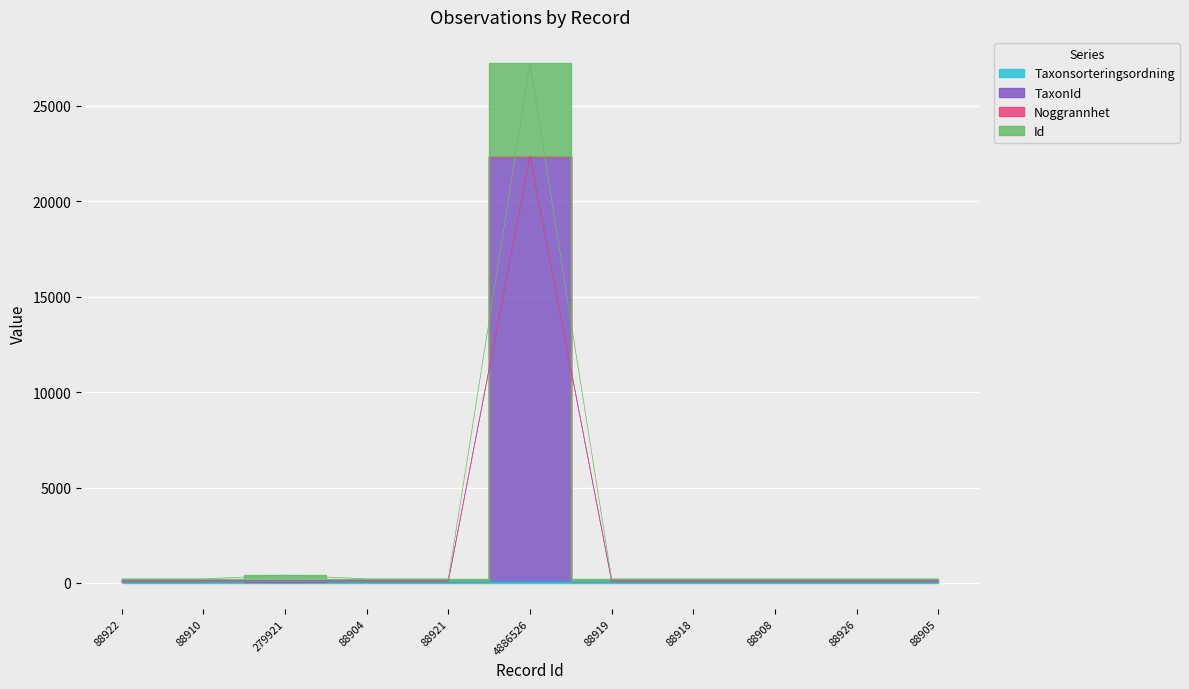

True or false: Id and TaxonId intersect in this chart.

False